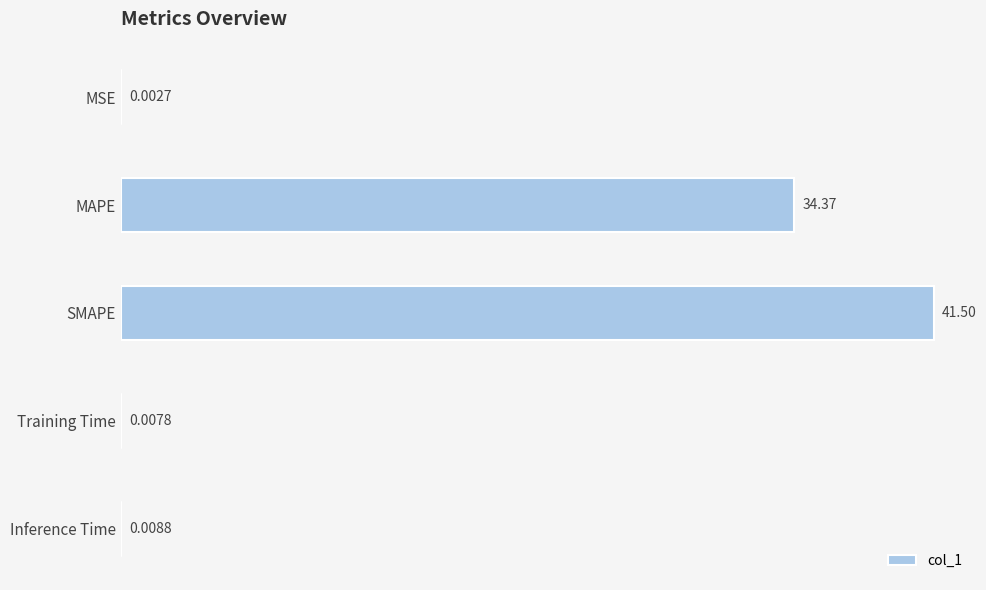

At which label is the value closest to 20?

MAPE